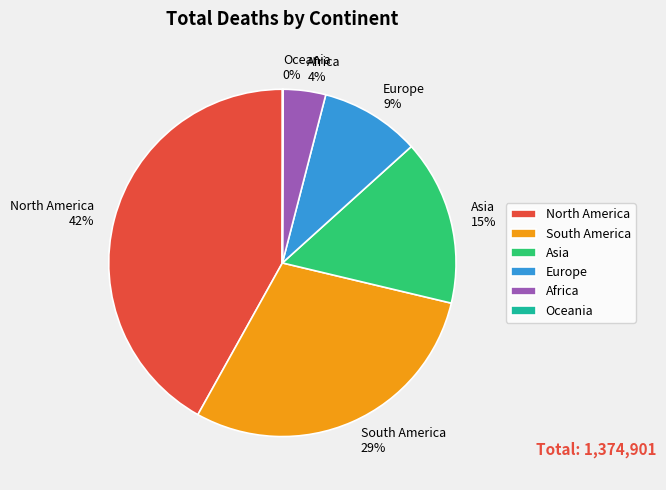

What is the largest slice in the pie chart?

North America